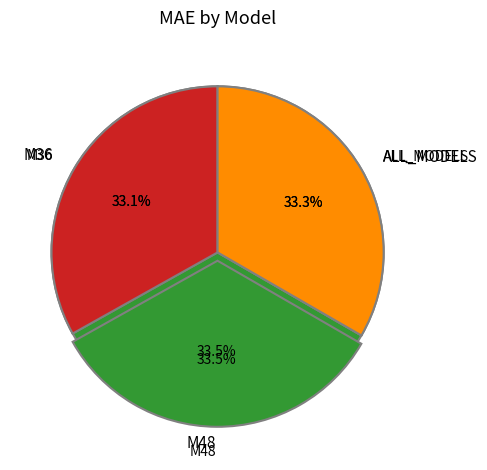

The M36 slice represents 33% of the pie. True or false?

True